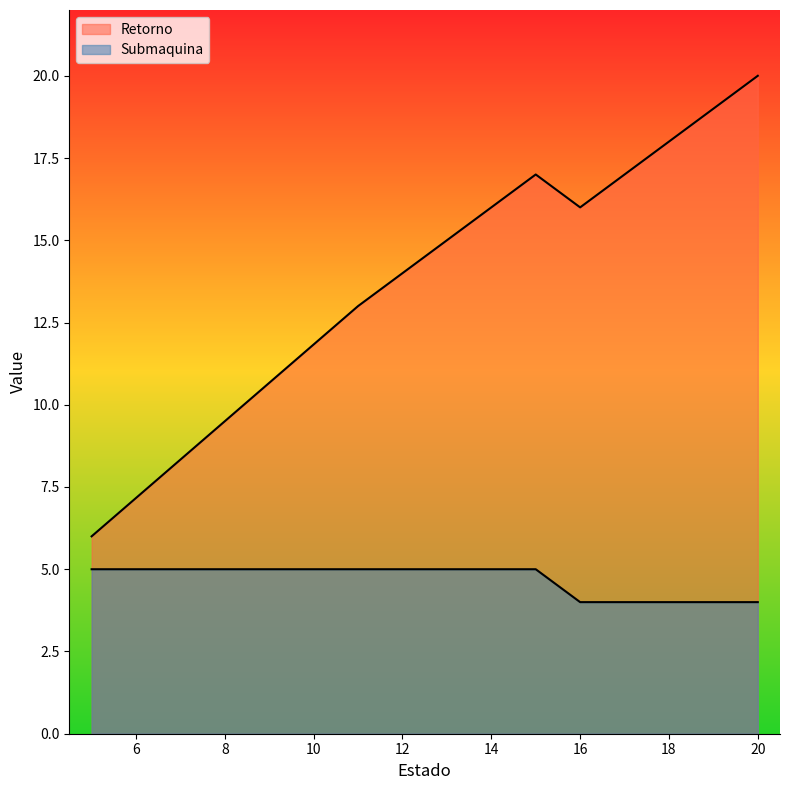

What is the difference between the second highest and minimum values in the Submaquina series?

1